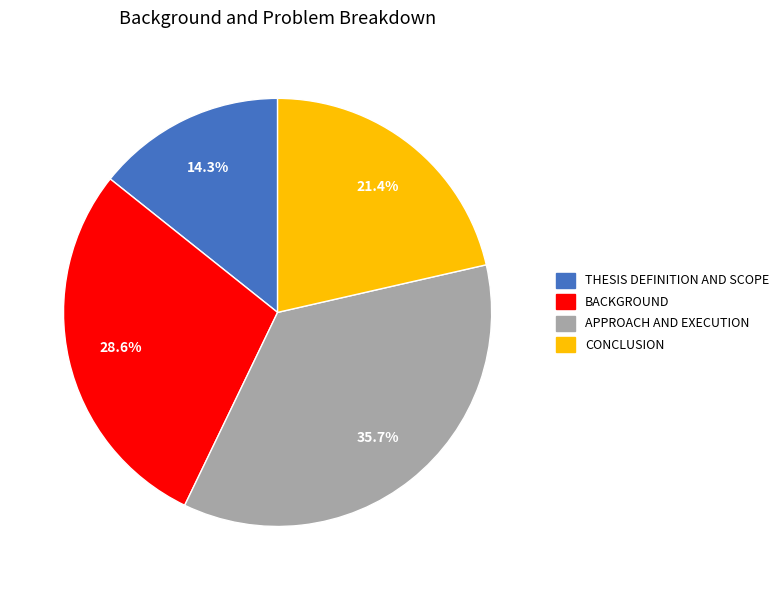

What is the largest slice in the pie chart?

APPROACH AND EXECUTION